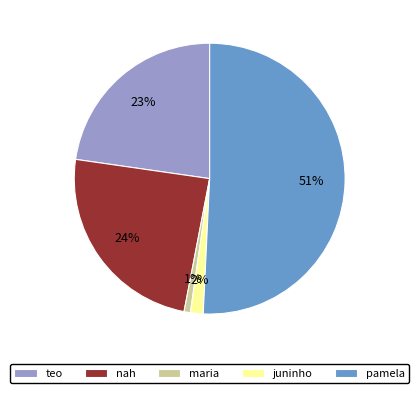

Do teo and juninho together represent more than half of the pie?

No